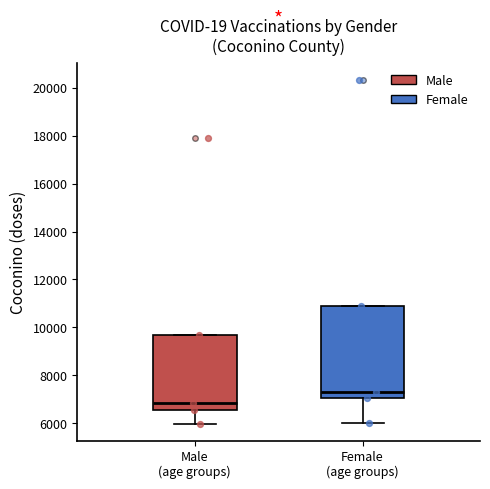

Reading left to right, read every box against the y-axis: the position of its median line, the range the box covers, and the ends of its whiskers. The values are not printed on the chart, so give them approximately, as read against the axis.

Male (age groups): median 6800, box 6600 to 9600, whiskers 6000 to 9600
Female (age groups): median 7400, box 7000 to 11000, whiskers 6000 to 11000